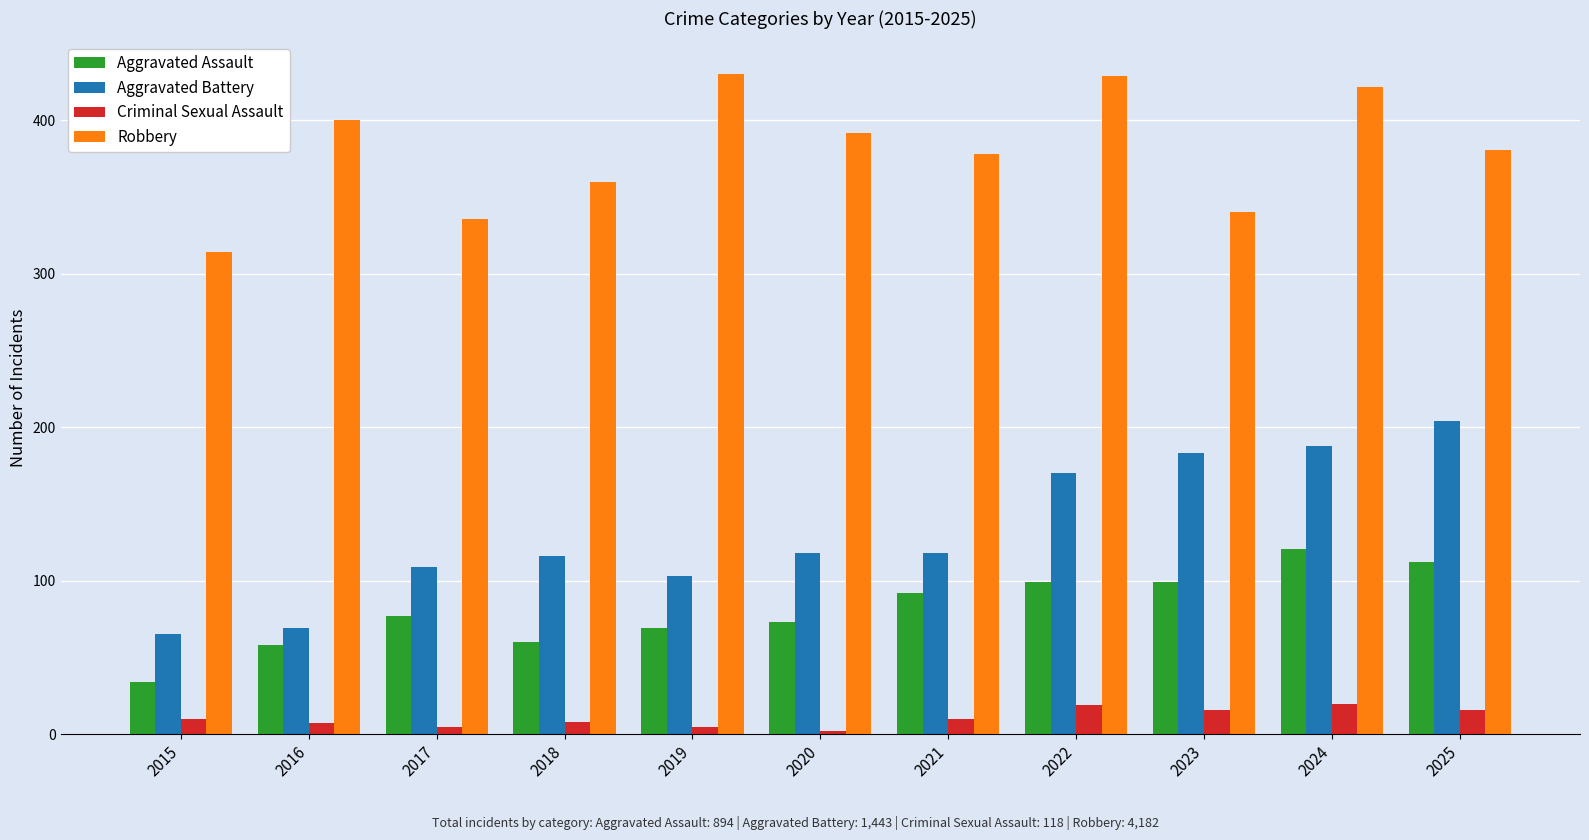

Rank the series at 2021 from lowest to highest value.

Criminal Sexual Assault, Aggravated Assault, Aggravated Battery, Robbery